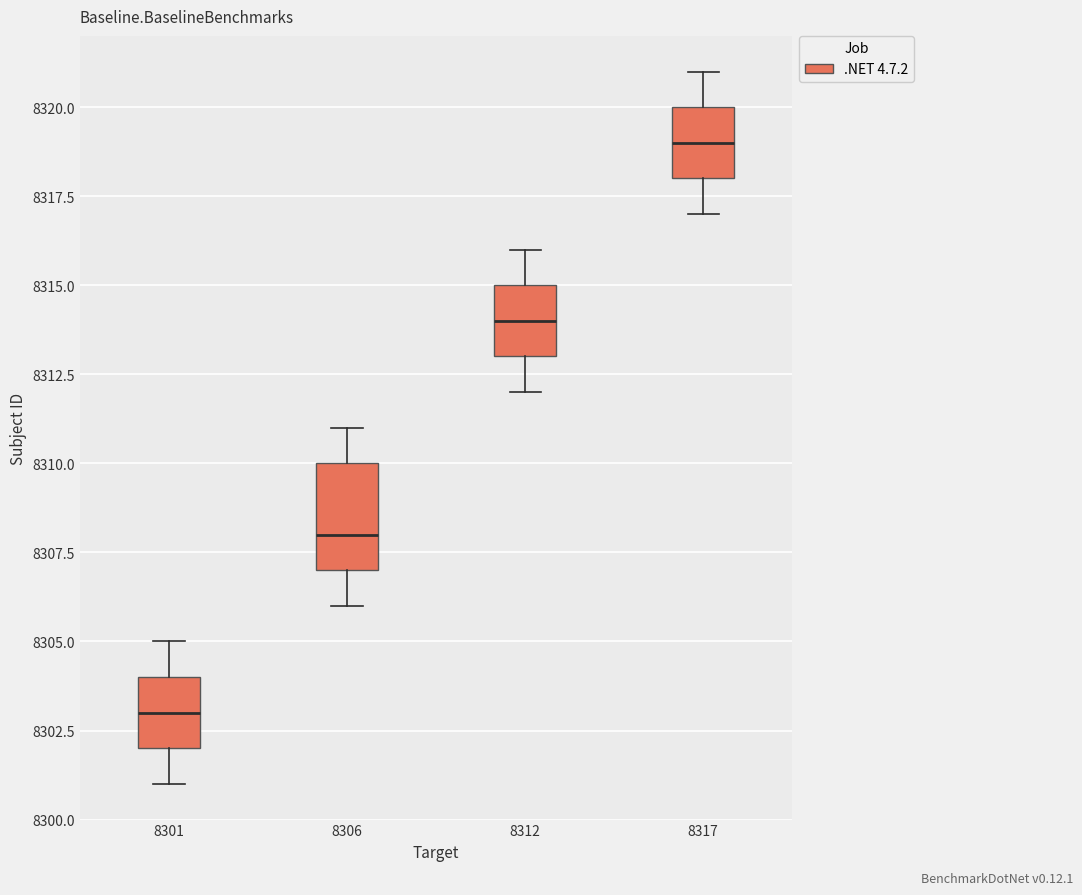

Where does the lower whisker of the box at x = 8312 end on the y-axis? The values are not printed on the chart, so give them approximately, as read against the axis.

8312